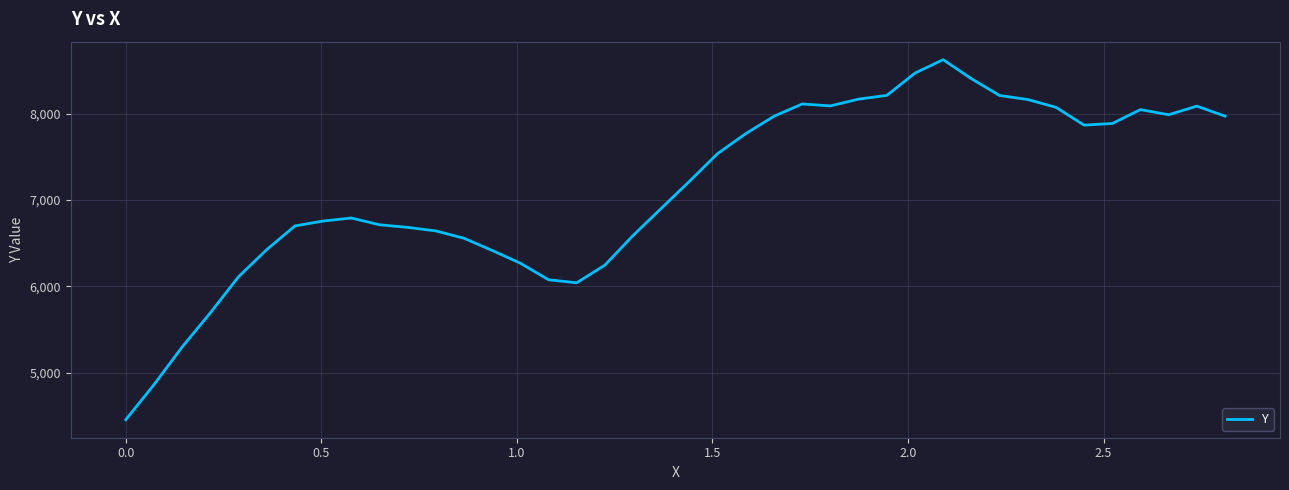

What is the minimum value shown in the chart?

4456.0